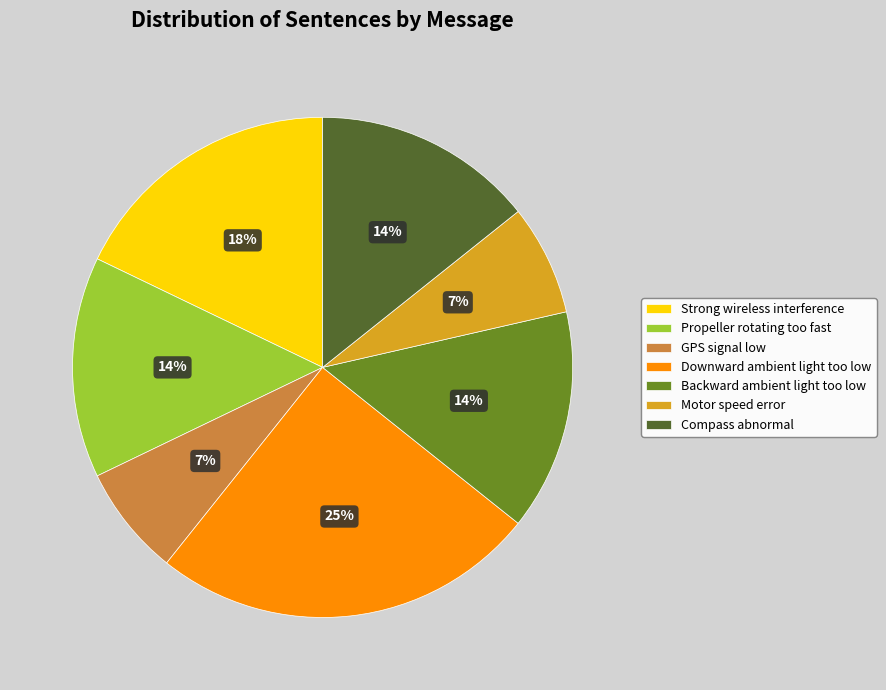

Between Propeller rotating too fast and GPS signal low, which is larger?

Propeller rotating too fast